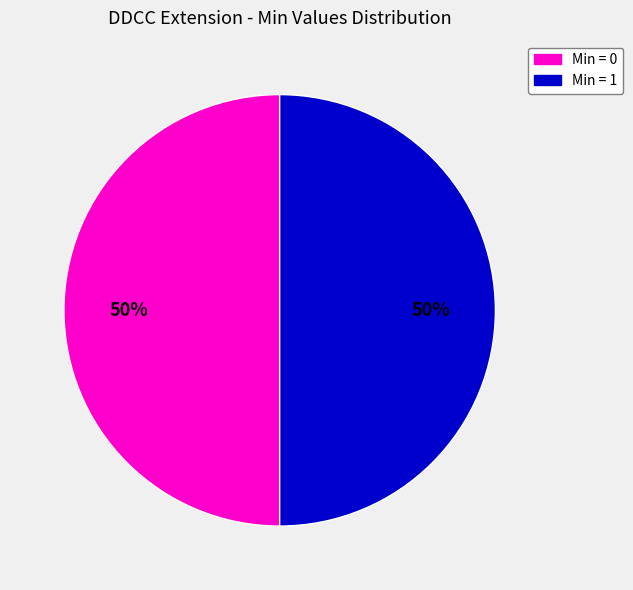

How many segments does this pie chart have?

2